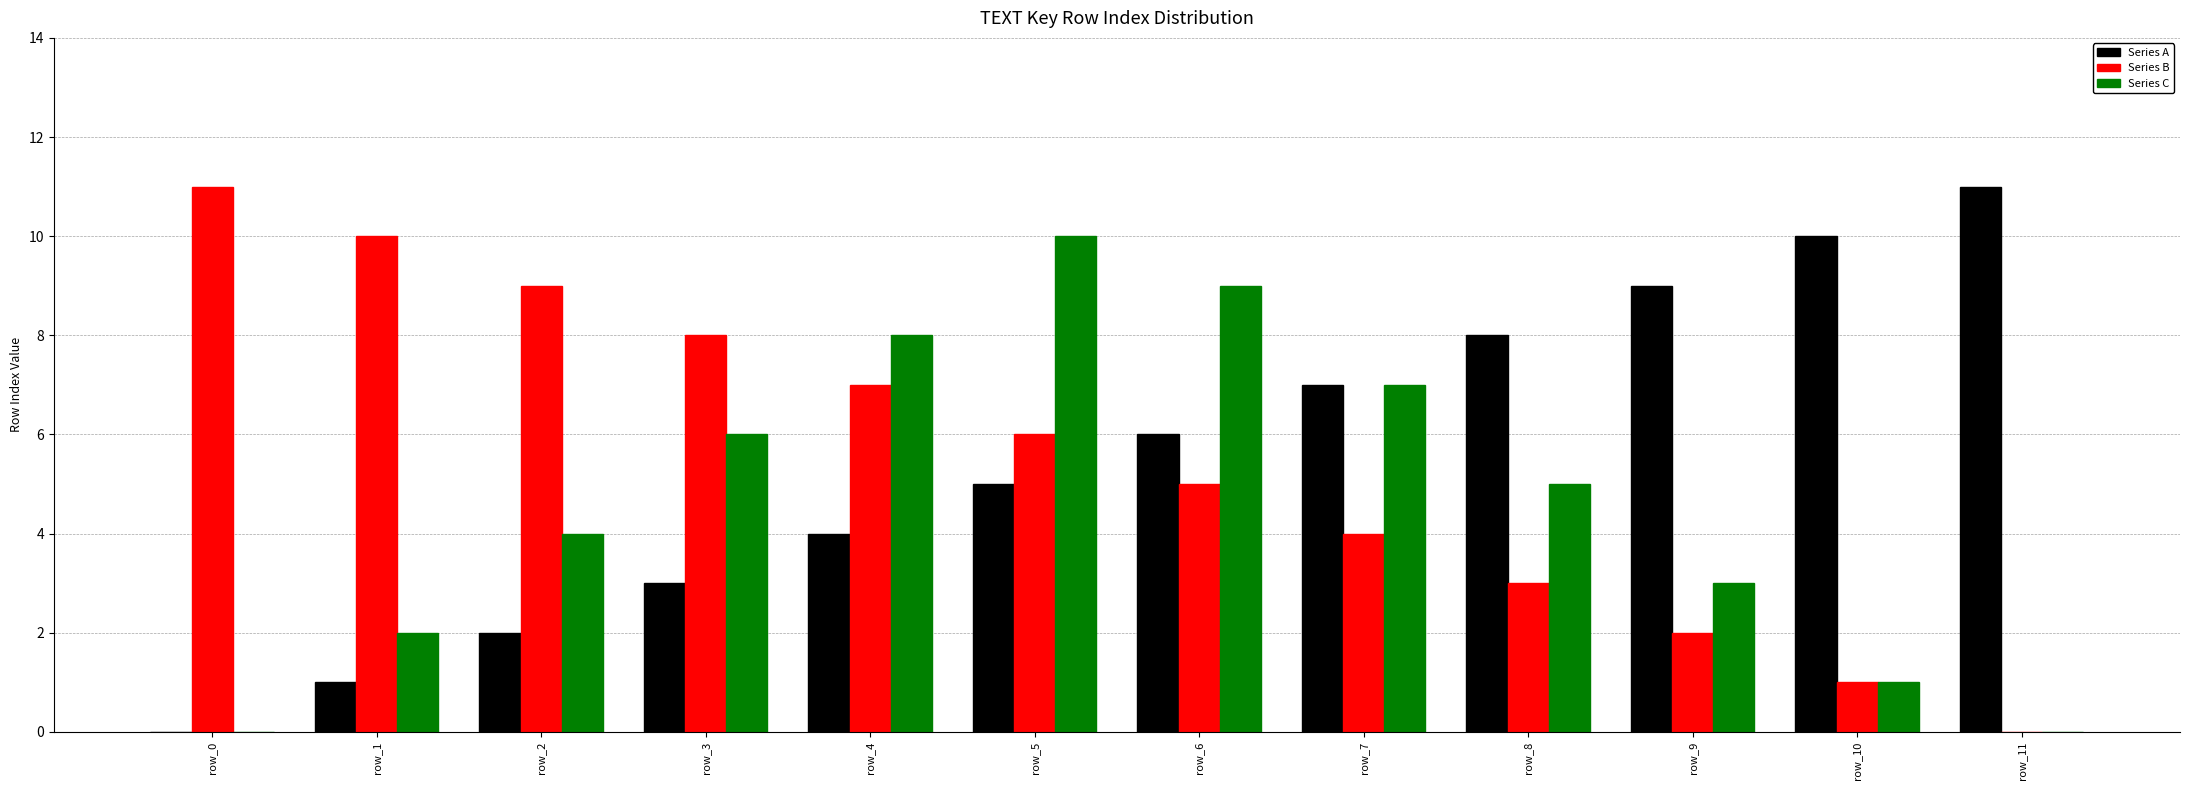

Is the value of Series C at row_4 greater than the value of Series B at row_9?

Yes